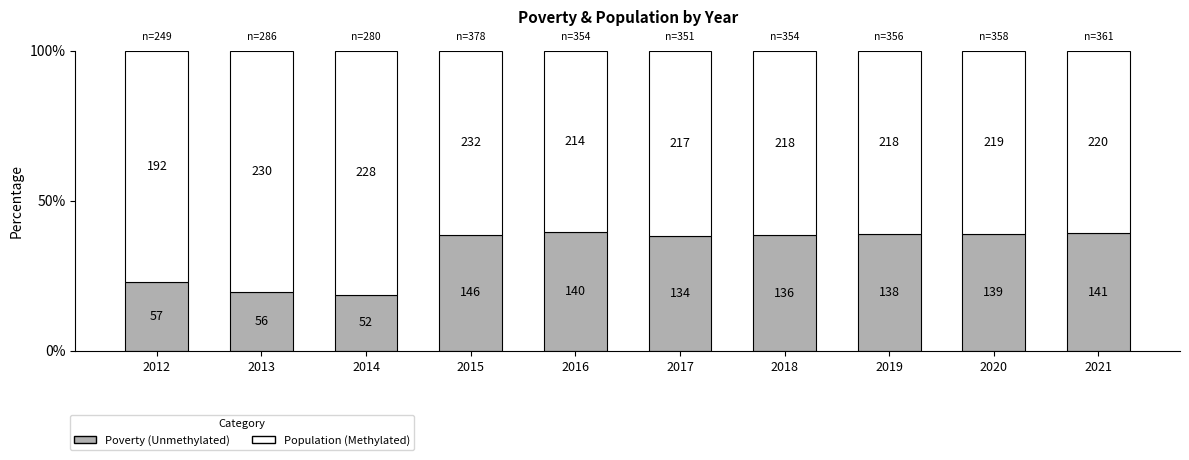

Are the bars grouped side by side (vs. stacked)?

No